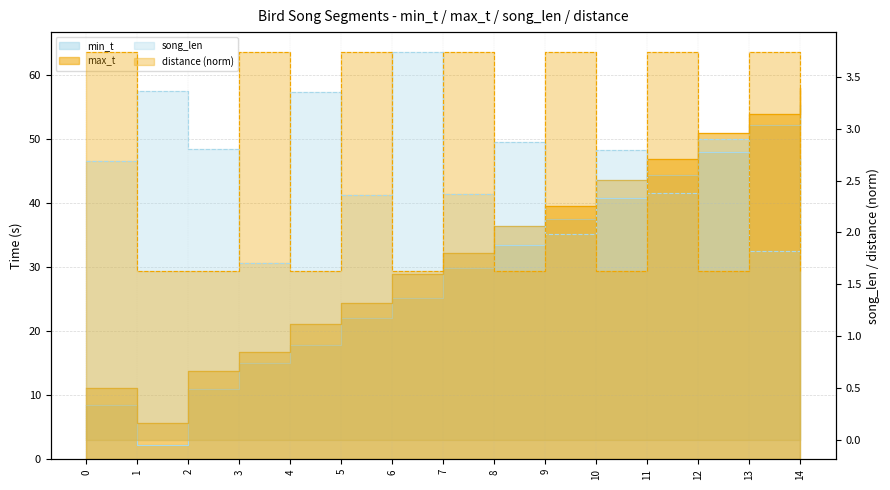

What is the maximum value shown in the chart?

58.0